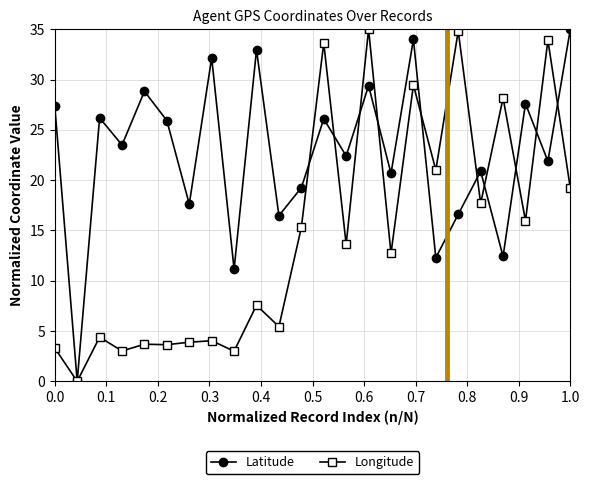

How many lines are shown in the chart?

2